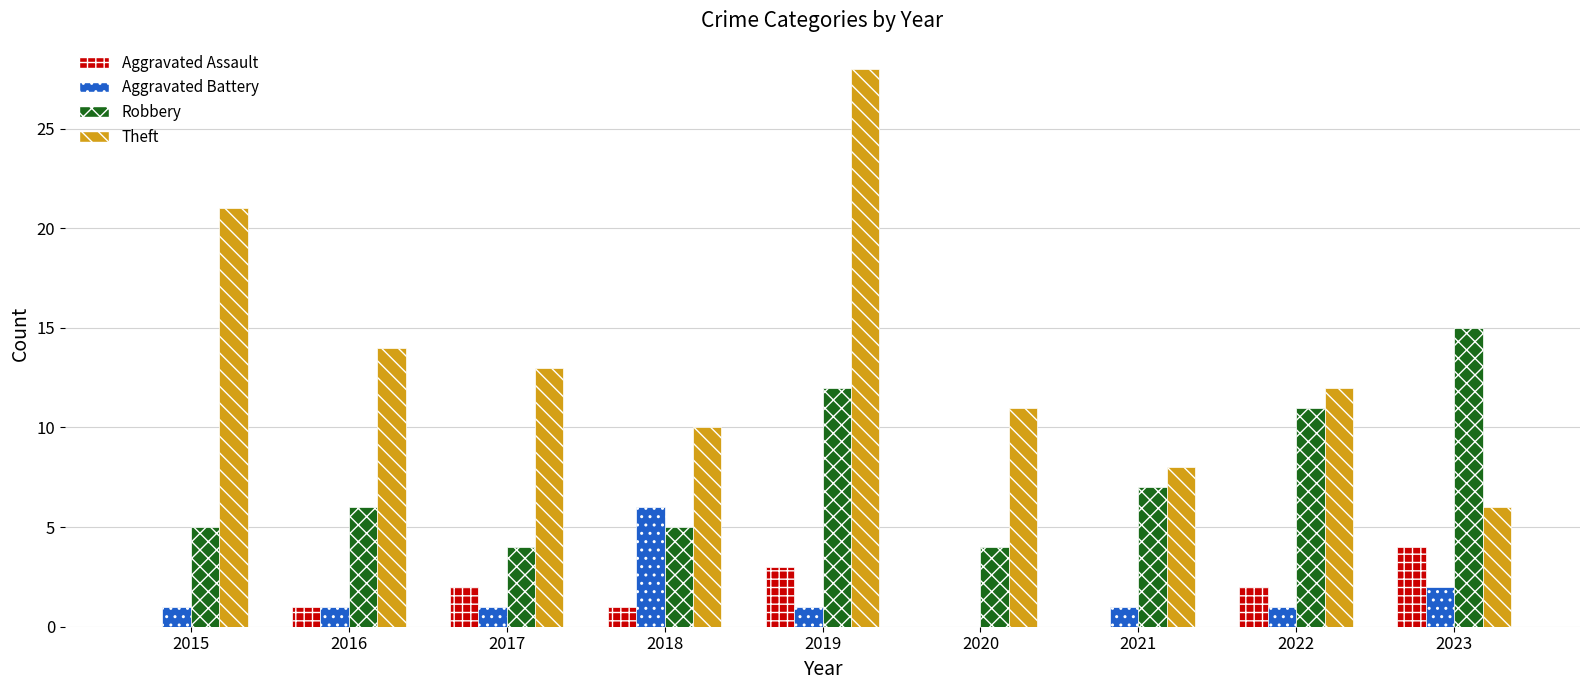

How many data points does each series have?

9